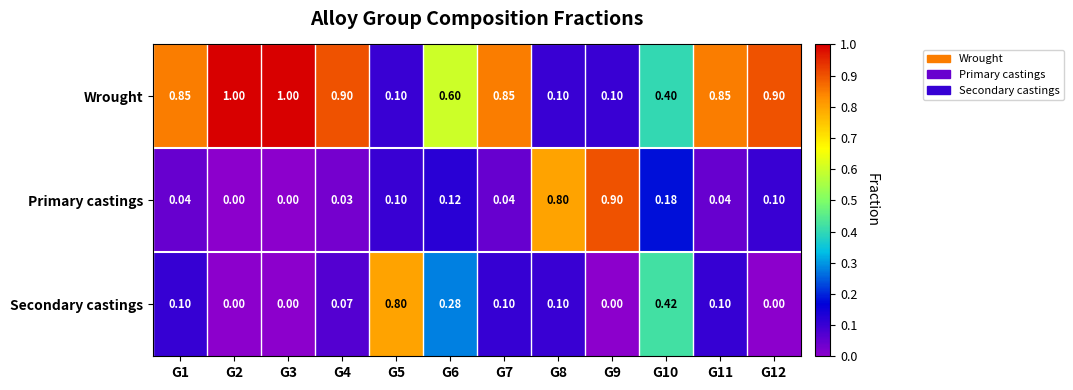

Is the value of Secondary castings at G11 greater than the value of Wrought at G11?

No